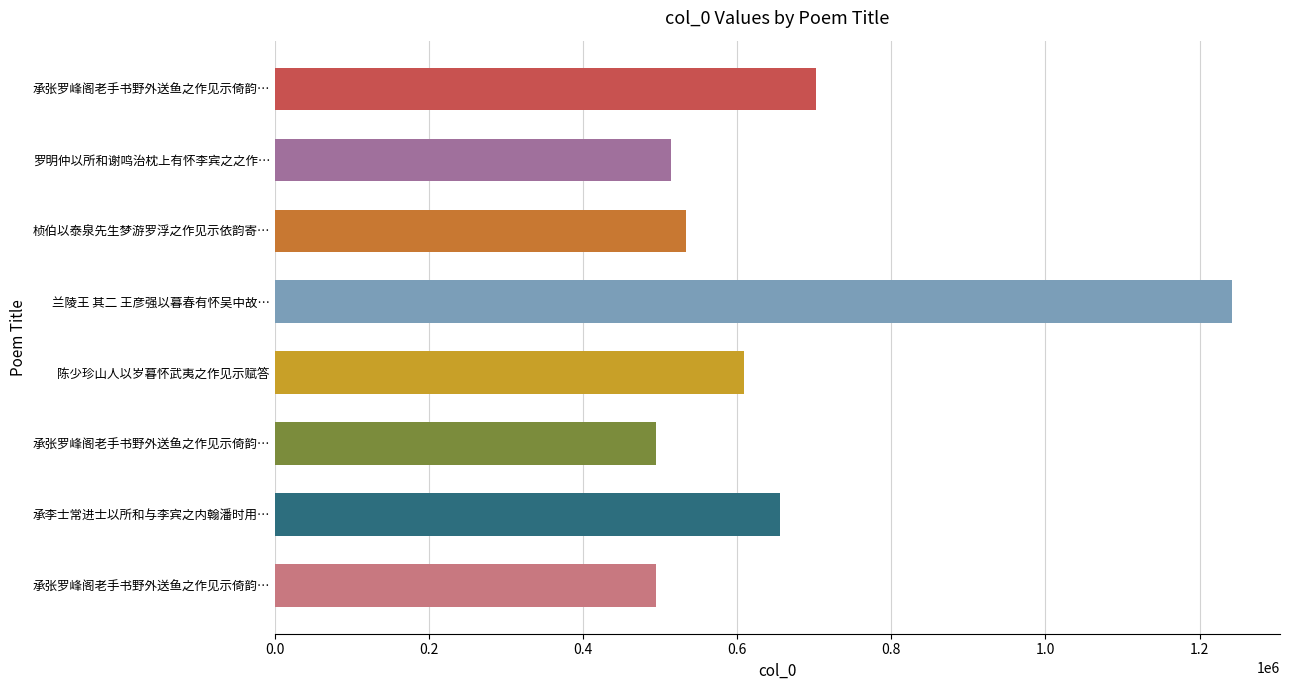

What is the difference between the second highest and second lowest values?

207383